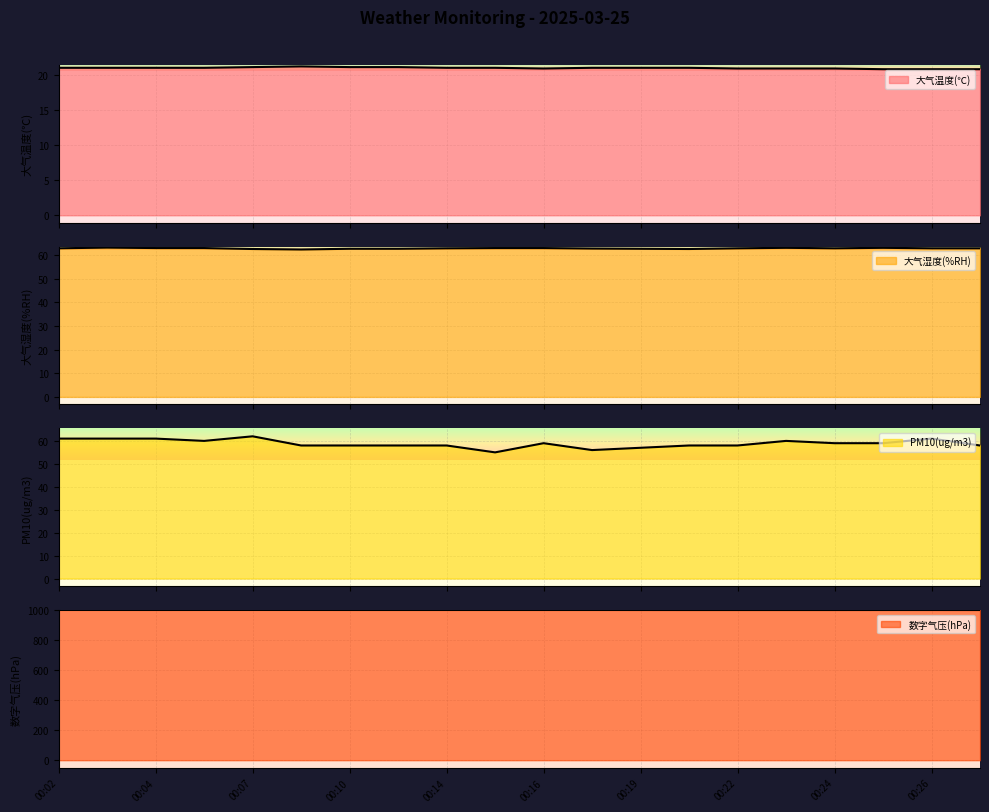

Which series changed the most between 00:03 and 00:25?

PM10(ug/m3)